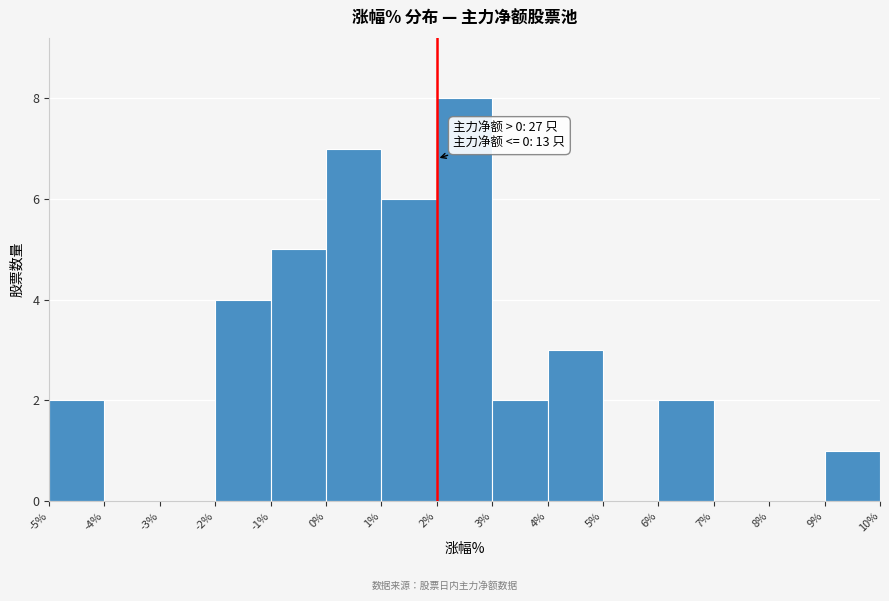

Over which range of the x-axis is the bar tallest?

2% to 3%